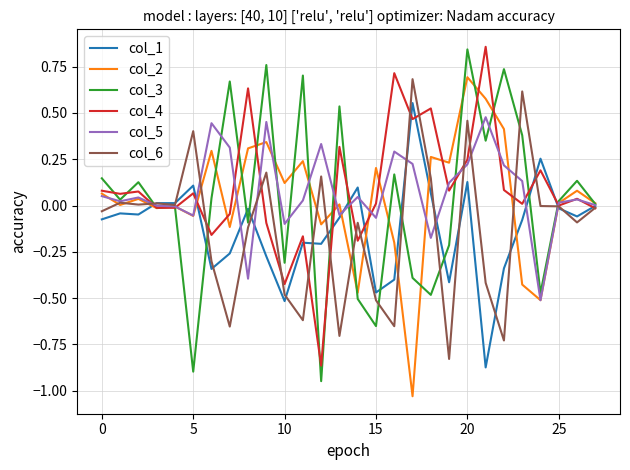

True or false: col_5 and col_6 cross at least once.

True